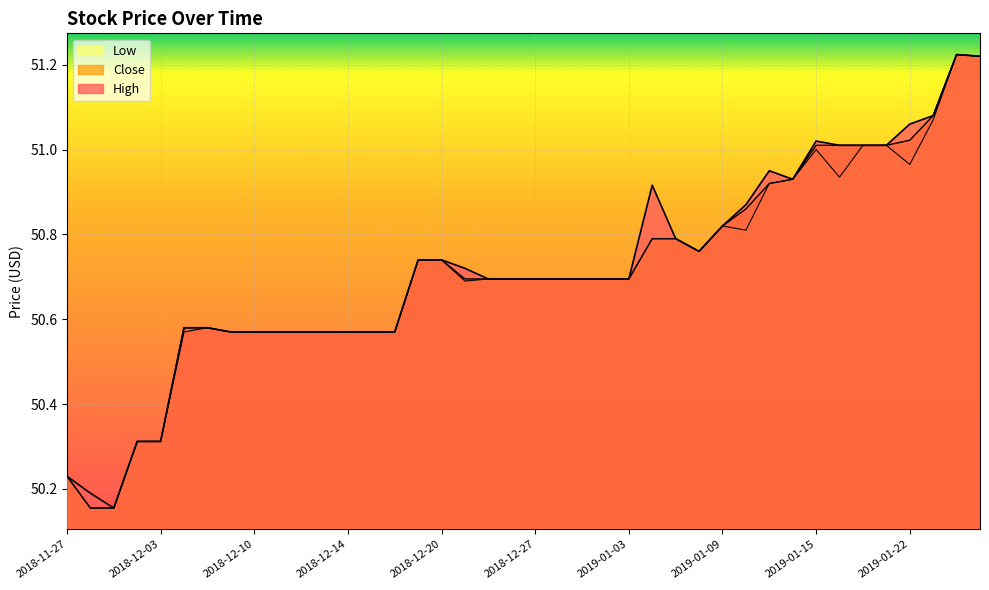

Reading left to right, what are all the values shown in this chart?

High: 2018-11-27=50.2	2018-11-28=50.2	2018-11-29=50.2	2018-11-30=50.3	2018-12-03=50.3	2018-12-04=50.6	2018-12-06=50.6	2018-12-07=50.6	2018-12-10=50.6	2018-12-11=50.6	2018-12-12=50.6	2018-12-13=50.6	2018-12-14=50.6	2018-12-17=50.6	2018-12-18=50.6	2018-12-19=50.7	2018-12-20=50.7	2018-12-21=50.7	2018-12-24=50.7	2018-12-26=50.7	2018-12-27=50.7	2018-12-28=50.7	2018-12-31=50.7	2019-01-02=50.7	2019-01-03=50.7	2019-01-04=50.9	2019-01-07=50.8	2019-01-08=50.8	2019-01-09=50.8	2019-01-10=50.9	2019-01-11=51.0	2019-01-14=50.9	2019-01-15=51.0	2019-01-16=51.0	2019-01-17=51.0	2019-01-18=51.0	2019-01-22=51.1	2019-01-23=51.1	2019-01-24=51.2	2019-01-25=51.2
Close: 2018-11-27=50.2	2018-11-28=50.2	2018-11-29=50.2	2018-11-30=50.3	2018-12-03=50.3	2018-12-04=50.6	2018-12-06=50.6	2018-12-07=50.6	2018-12-10=50.6	2018-12-11=50.6	2018-12-12=50.6	2018-12-13=50.6	2018-12-14=50.6	2018-12-17=50.6	2018-12-18=50.6	2018-12-19=50.7	2018-12-20=50.7	2018-12-21=50.7	2018-12-24=50.7	2018-12-26=50.7	2018-12-27=50.7	2018-12-28=50.7	2018-12-31=50.7	2019-01-02=50.7	2019-01-03=50.7	2019-01-04=50.8	2019-01-07=50.8	2019-01-08=50.8	2019-01-09=50.8	2019-01-10=50.9	2019-01-11=50.9	2019-01-14=50.9	2019-01-15=51.0	2019-01-16=51.0	2019-01-17=51.0	2019-01-18=51.0	2019-01-22=51.0	2019-01-23=51.1	2019-01-24=51.2	2019-01-25=51.2
Low: 2018-11-27=50.2	2018-11-28=50.2	2018-11-29=50.2	2018-11-30=50.3	2018-12-03=50.3	2018-12-04=50.6	2018-12-06=50.6	2018-12-07=50.6	2018-12-10=50.6	2018-12-11=50.6	2018-12-12=50.6	2018-12-13=50.6	2018-12-14=50.6	2018-12-17=50.6	2018-12-18=50.6	2018-12-19=50.7	2018-12-20=50.7	2018-12-21=50.7	2018-12-24=50.7	2018-12-26=50.7	2018-12-27=50.7	2018-12-28=50.7	2018-12-31=50.7	2019-01-02=50.7	2019-01-03=50.7	2019-01-04=50.8	2019-01-07=50.8	2019-01-08=50.8	2019-01-09=50.8	2019-01-10=50.8	2019-01-11=50.9	2019-01-14=50.9	2019-01-15=51.0	2019-01-16=50.9	2019-01-17=51.0	2019-01-18=51.0	2019-01-22=51.0	2019-01-23=51.1	2019-01-24=51.2	2019-01-25=51.2